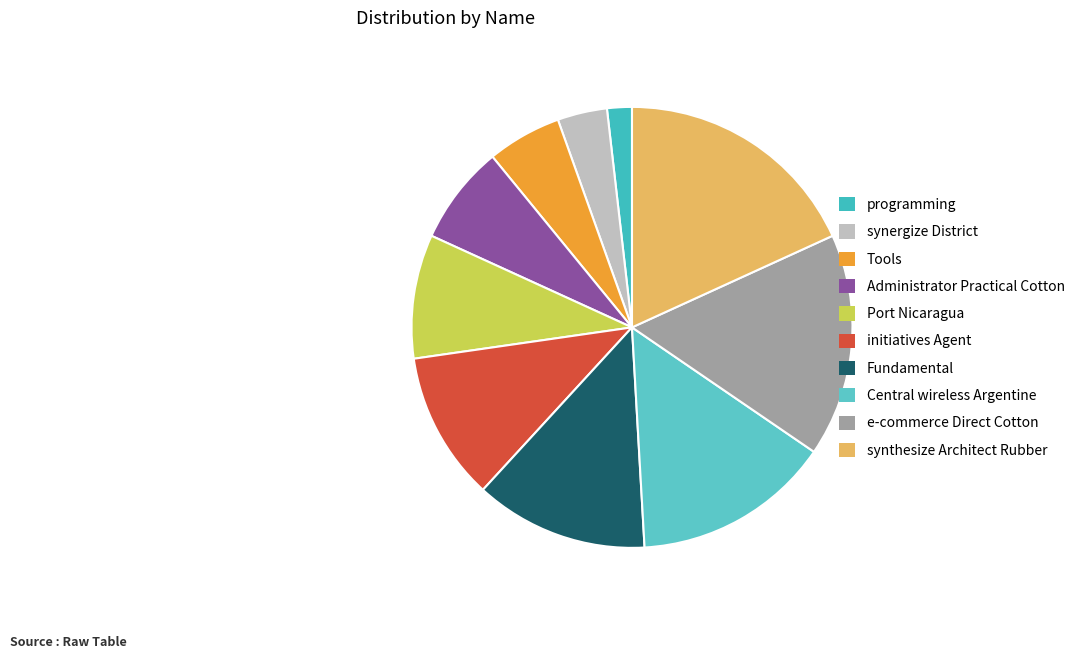

What percentage is NOT represented by initiatives Agent?

89.1%